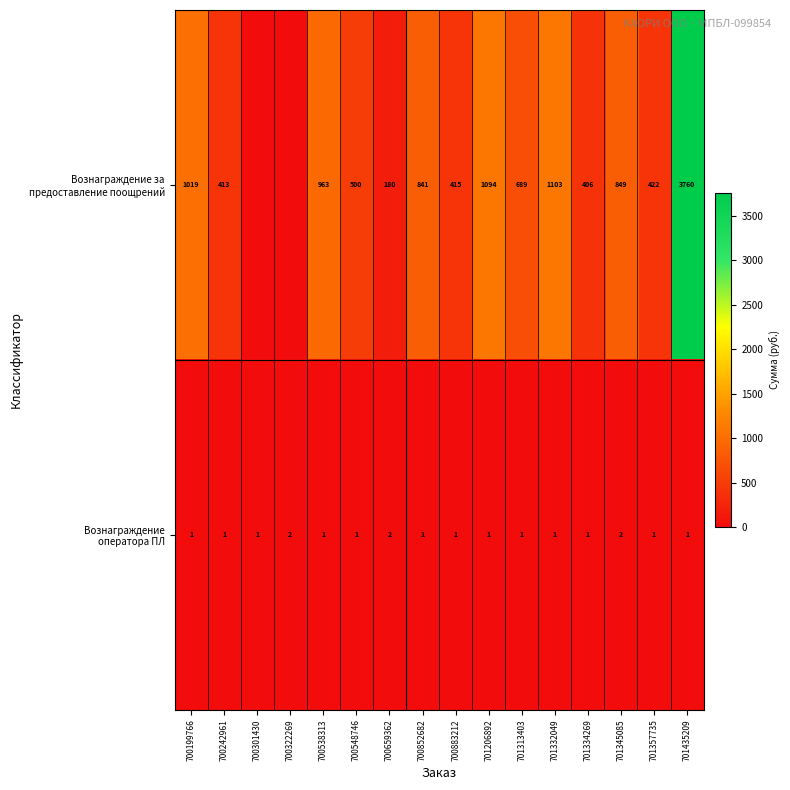

What is the spread (max minus min) of values at 700548746?

499